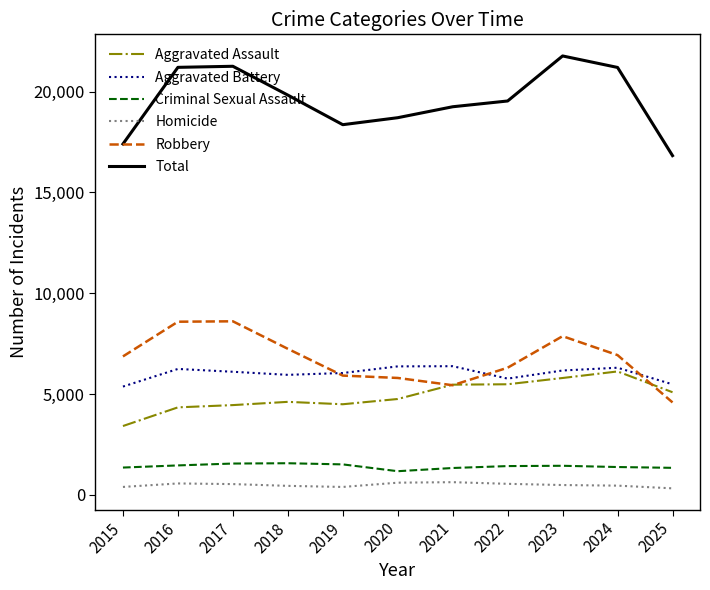

True or false: Aggravated Battery has a value of 5482 at 2025.

True